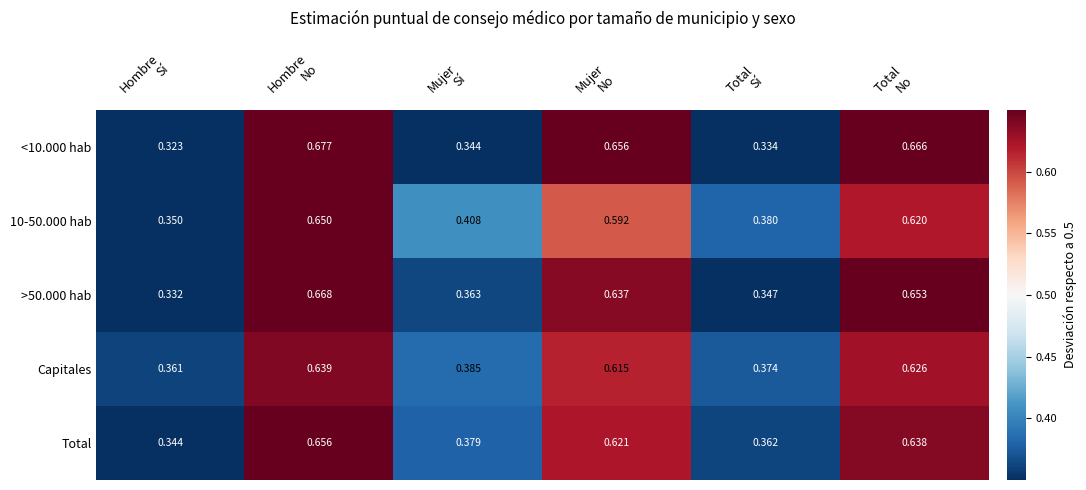

Which series has the widest spread of values?

<10.000 hab